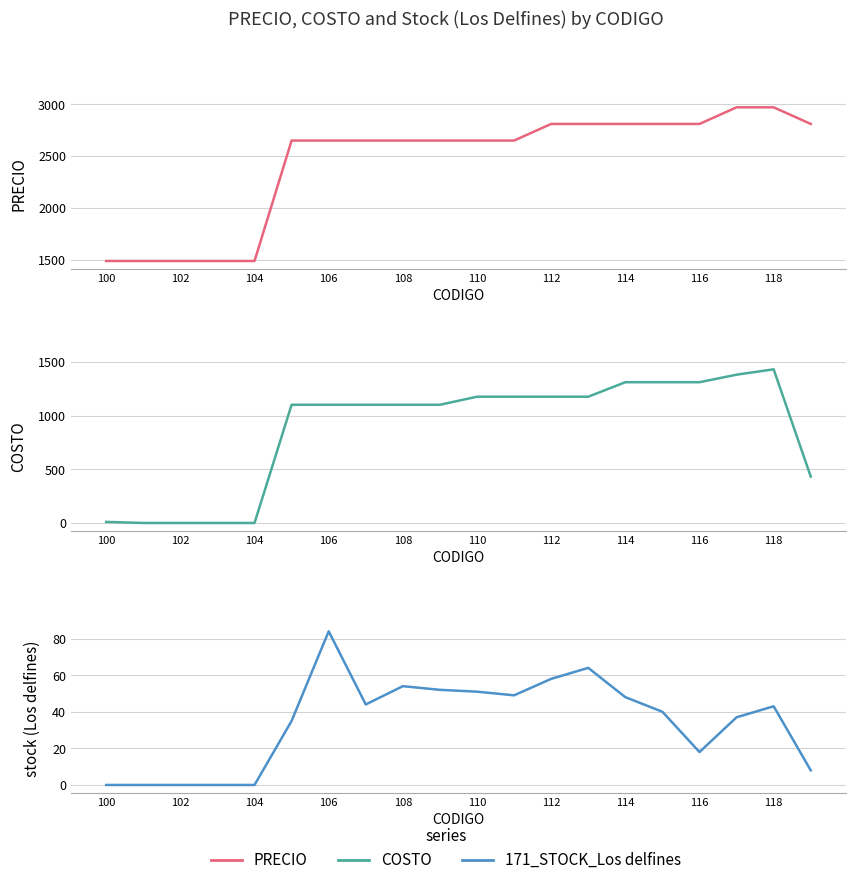

At which category is the sum across all series the highest?

118